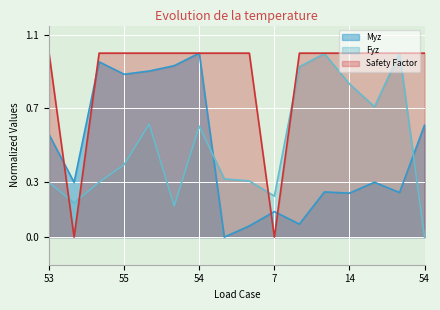

After their last crossing, which series has the higher values: Safety Factor or Fyz?

Safety Factor